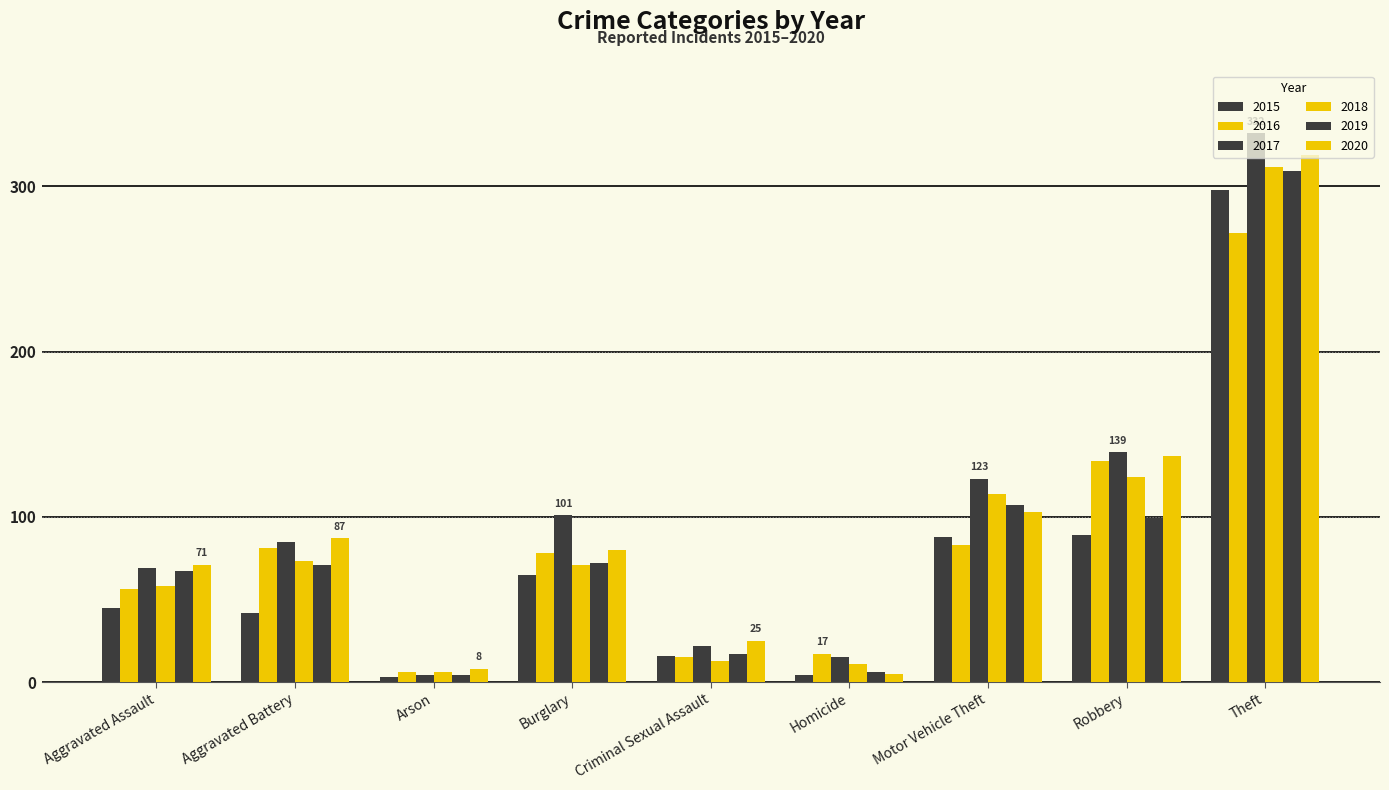

How many bars are there in each group?

6